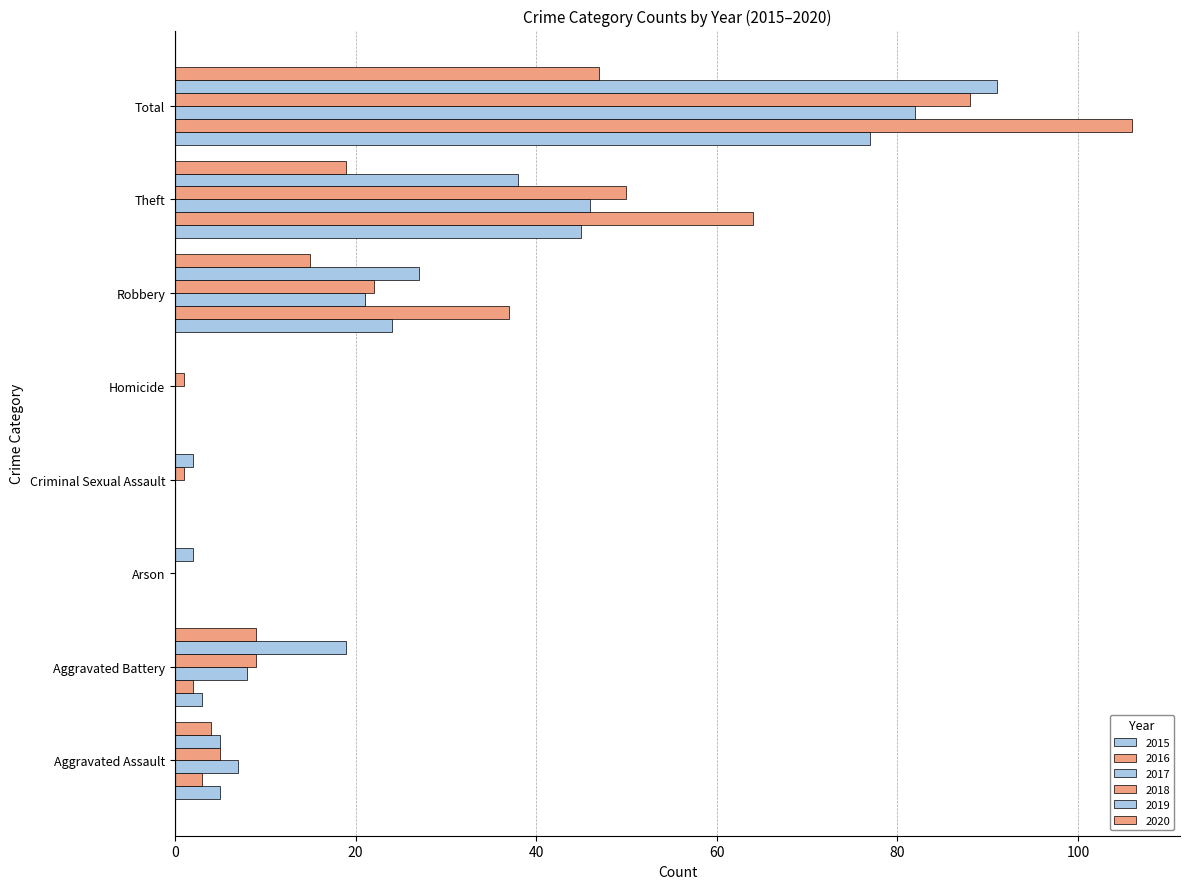

Count the number of data series in this chart.

6